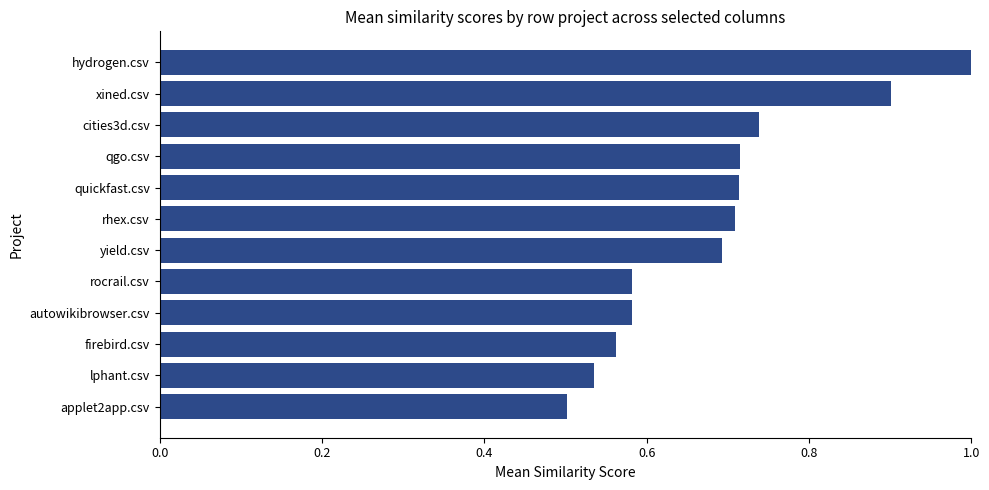

Between hydrogen.csv and xined.csv, which is larger?

hydrogen.csv